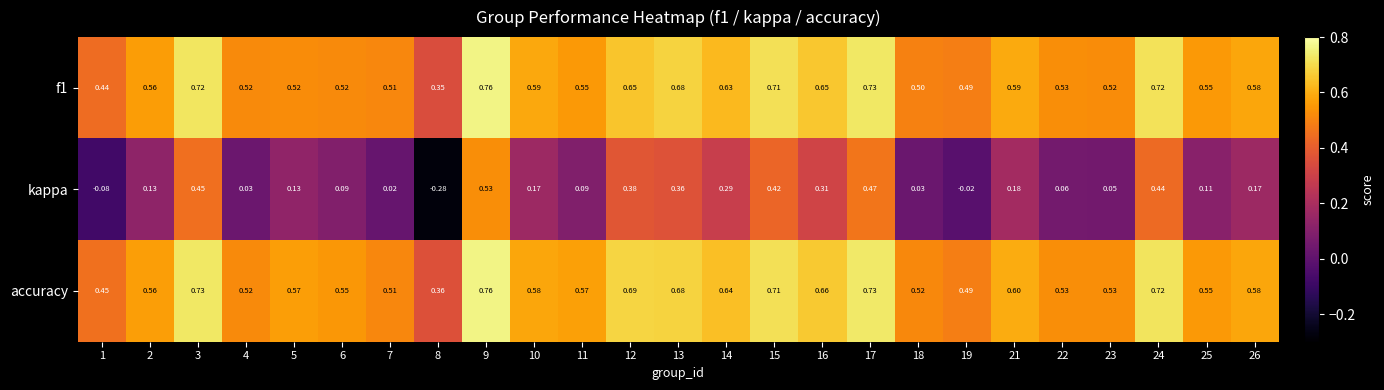

Between 7 and 26, which series saw the biggest shift?

kappa